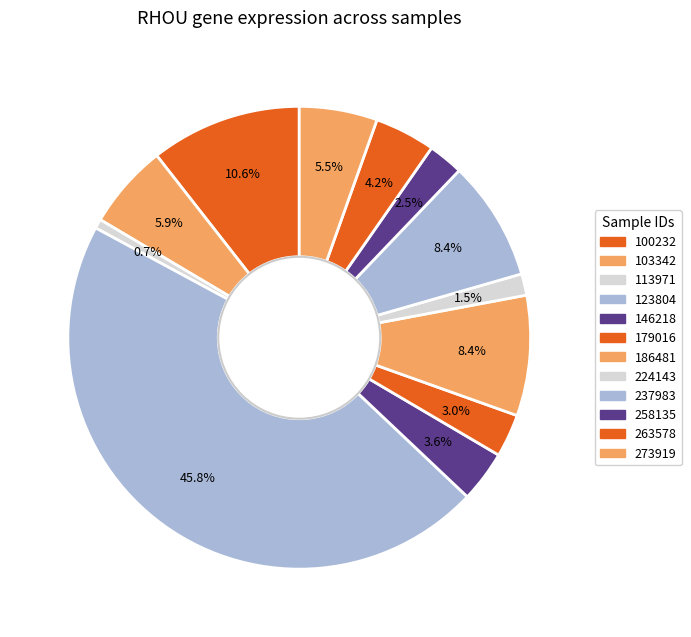

Do 103342 and 123804 together represent more than half of the pie?

Yes